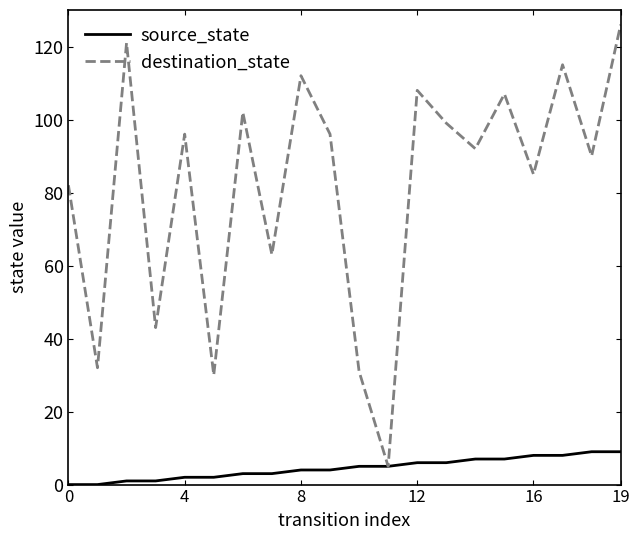

List the series in order of their peak value, lowest first.

source_state, destination_state